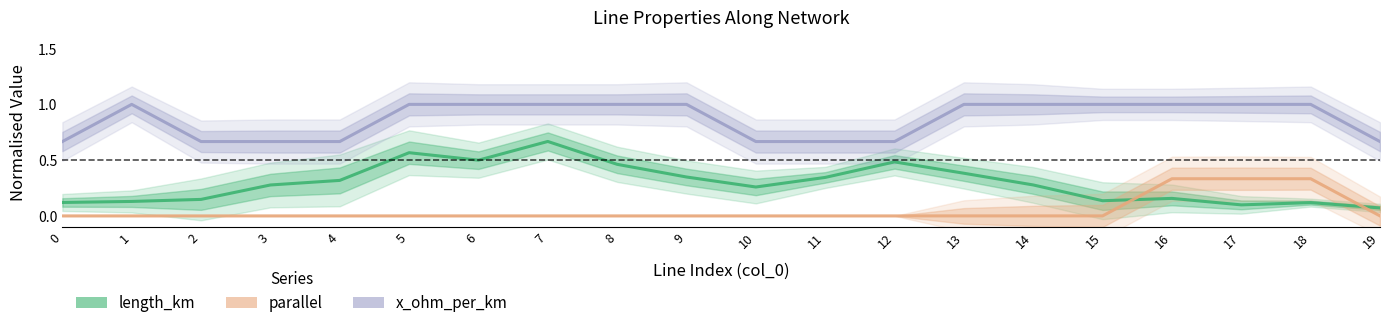

Is the value of length_km at 16 greater than the value of parallel at 6?

Yes